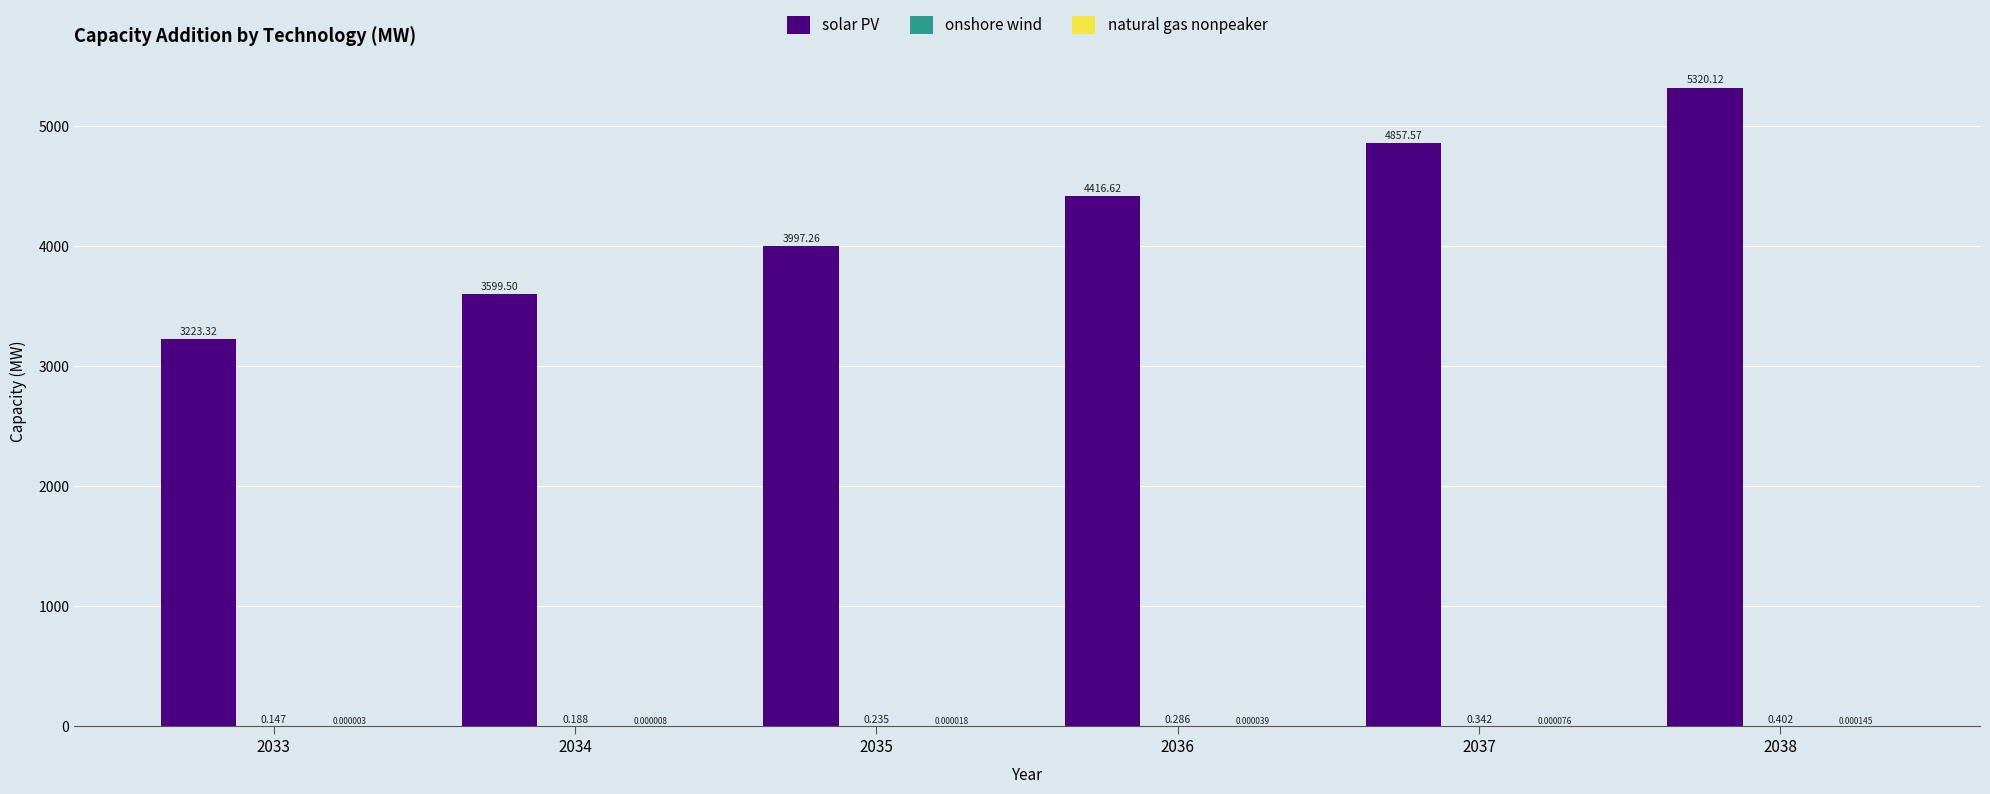

Which series changed the most between 2034 and 2036?

solar PV